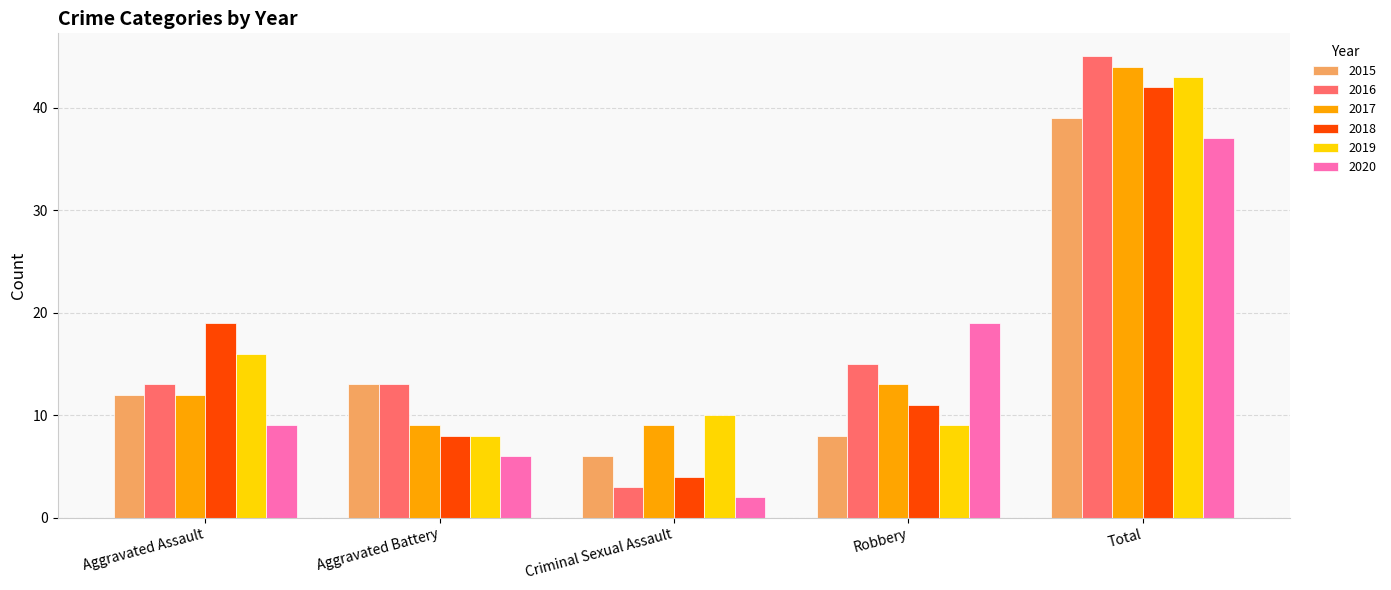

How many bars are there in total?

30